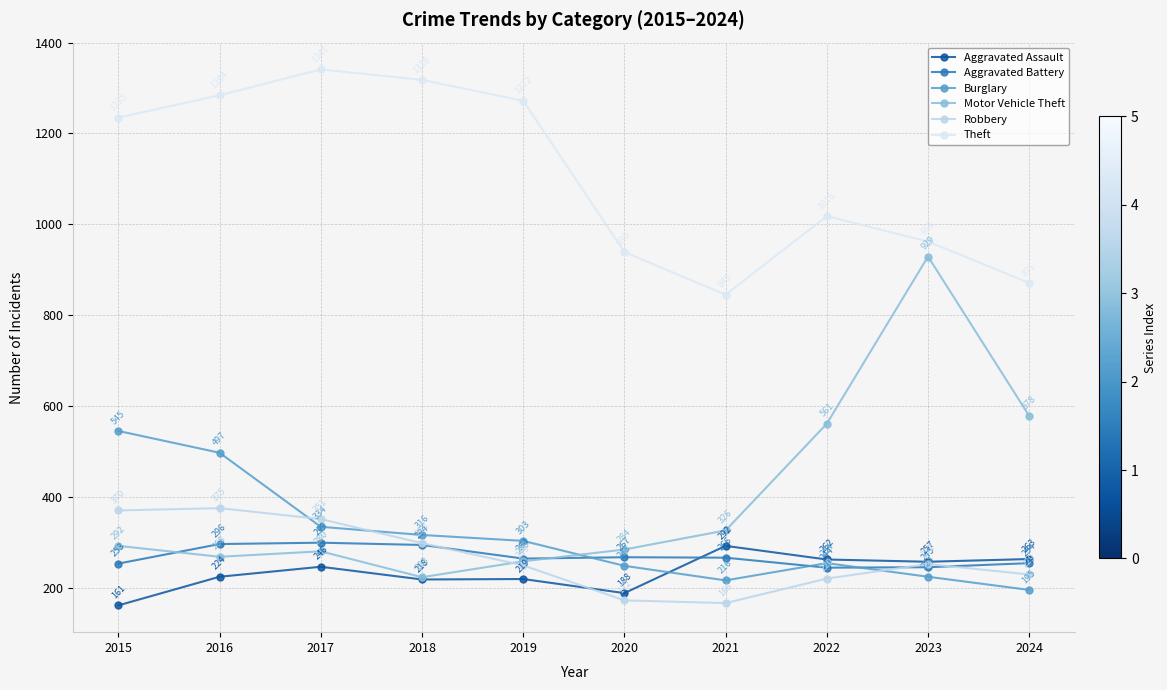

Reading left to right, what are all the values shown in this chart?

Aggravated Assault: 2015=161	2016=224	2017=246	2018=218	2019=219	2020=188	2021=292	2022=262	2023=257	2024=263
Aggravated Battery: 2015=253	2016=296	2017=299	2018=294	2019=264	2020=267	2021=266	2022=244	2023=245	2024=254
Burglary: 2015=545	2016=497	2017=334	2018=316	2019=303	2020=248	2021=216	2022=254	2023=224	2024=195
Motor Vehicle Theft: 2015=292	2016=268	2017=280	2018=223	2019=258	2020=284	2021=326	2022=561	2023=929	2024=578
Robbery: 2015=370	2016=375	2017=351	2018=298	2019=249	2020=172	2021=166	2022=220	2023=252	2024=229
Theft: 2015=1235	2016=1284	2017=1341	2018=1318	2019=1272	2020=939	2021=845	2022=1018	2023=962	2024=871